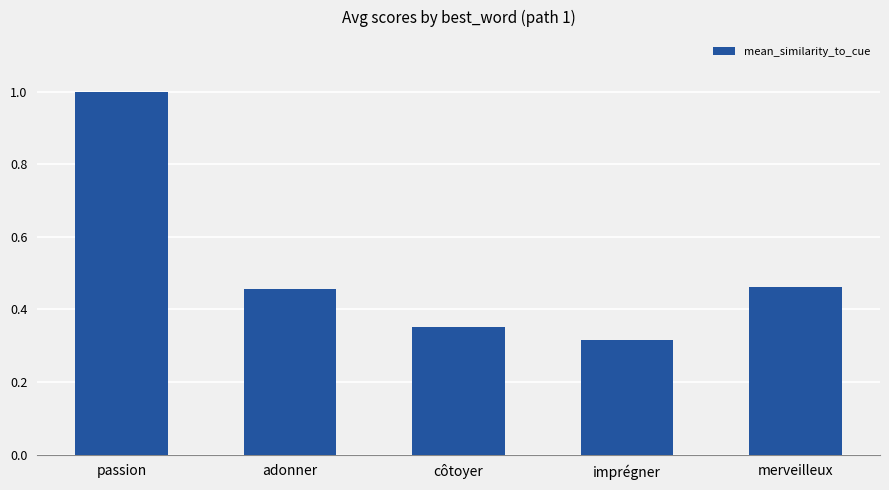

Does the chart contain any negative values?

No